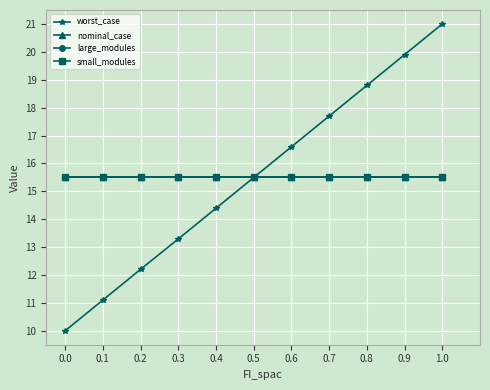

List the labels in order of worst_case value, smallest first.

0.0, 0.1, 0.2, 0.3, 0.4, 0.5, 0.6, 0.7, 0.8, 0.9, 1.0